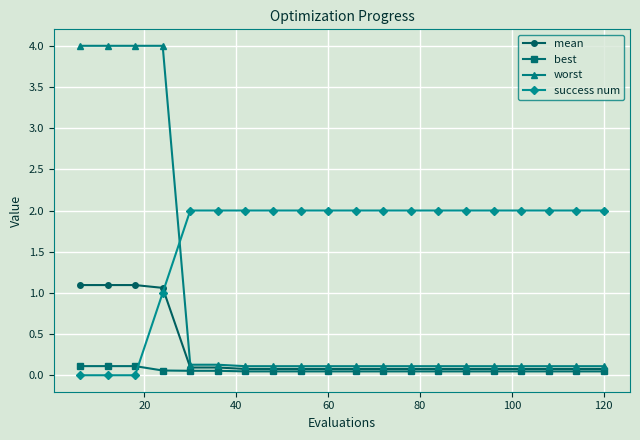

Does the chart have visible grid lines?

Yes